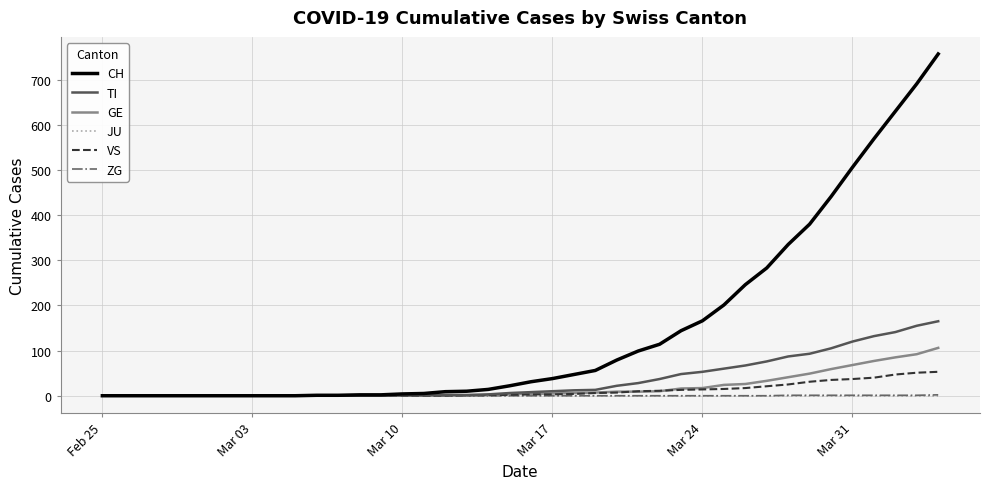

What is the difference between the second highest and minimum values in the VS series?

51